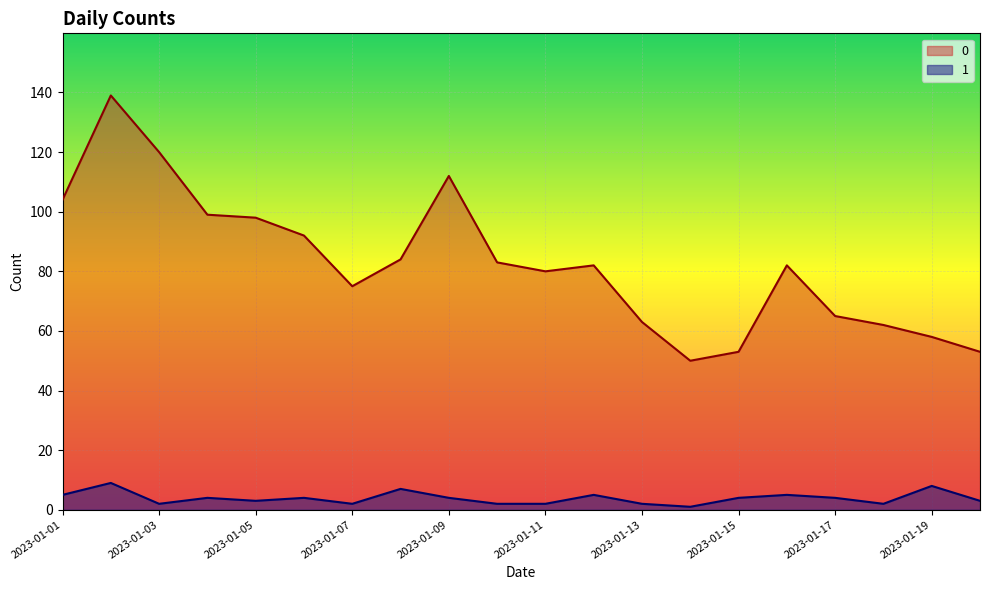

True or false: 1 has a value of 4 at 2023-01-15.

True